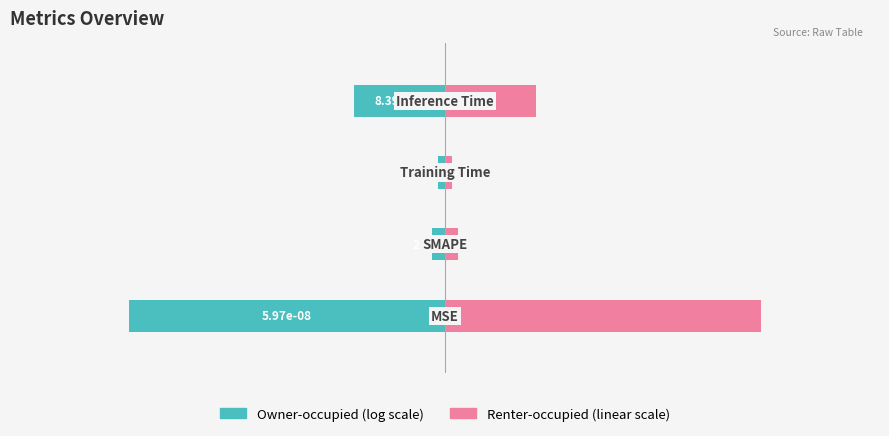

What is the spread (max minus min) of values at 1?

3.3